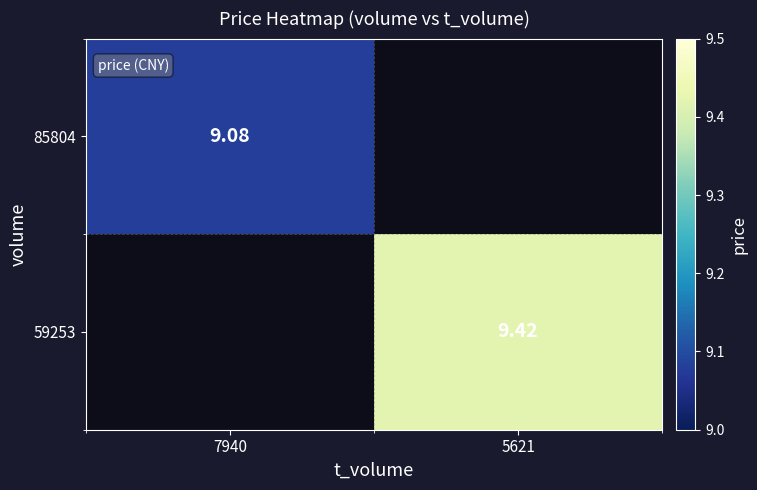

Which series has the widest spread of values?

85804